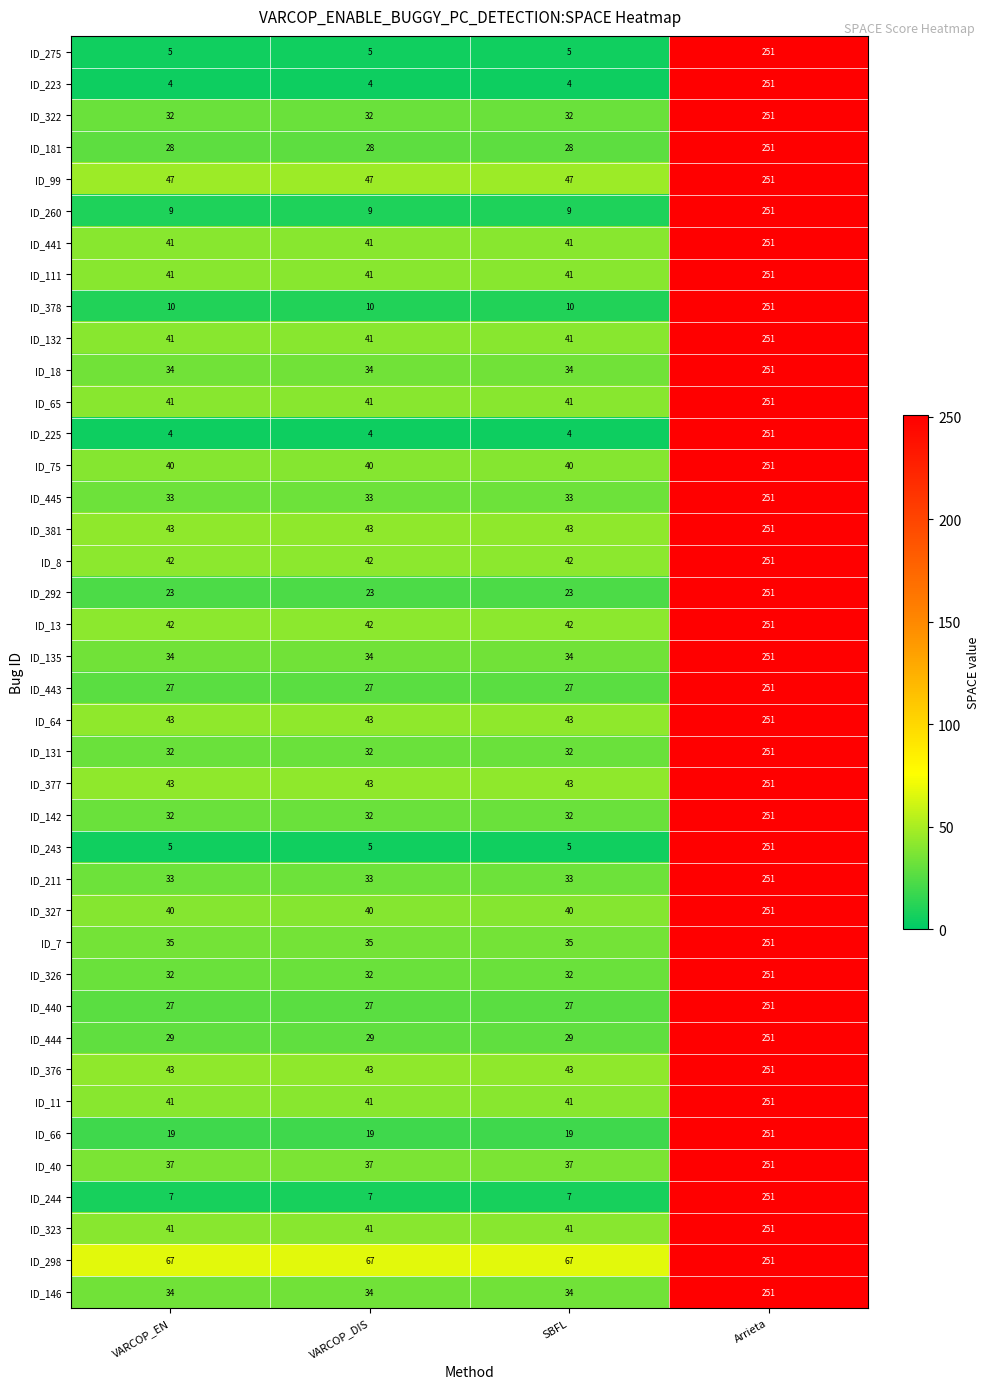

What is the average value of the ID_99 series?

98